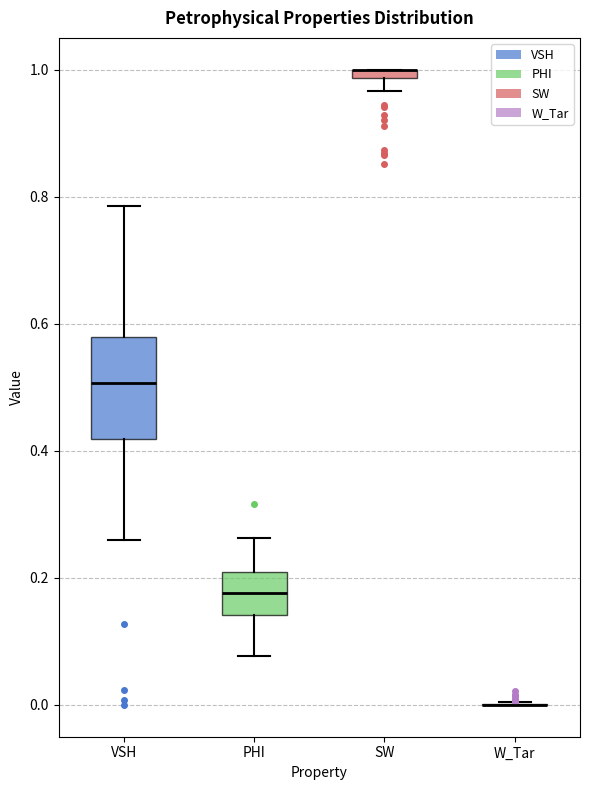

Where does the median line of the box for VSH sit on the y-axis? The values are not printed on the chart, so give them approximately, as read against the axis.

0.50